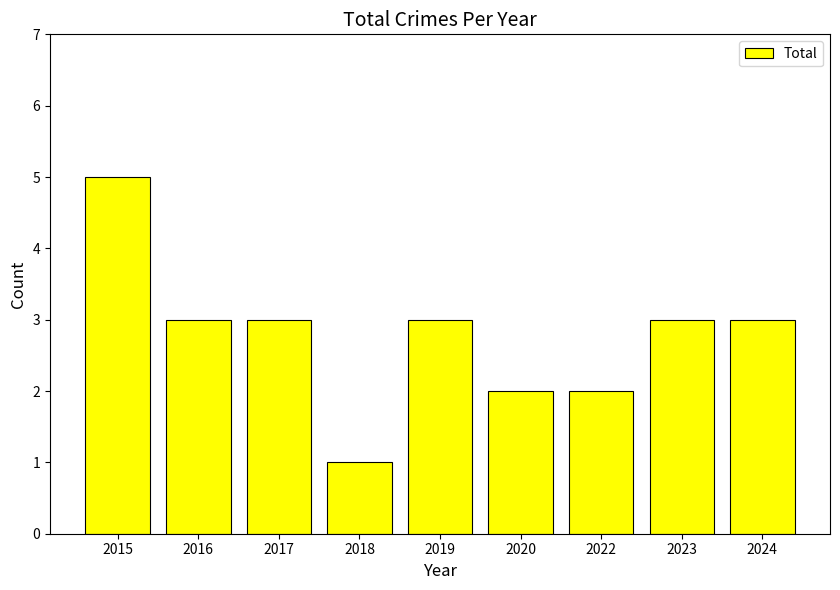

How many bars are there in total?

9